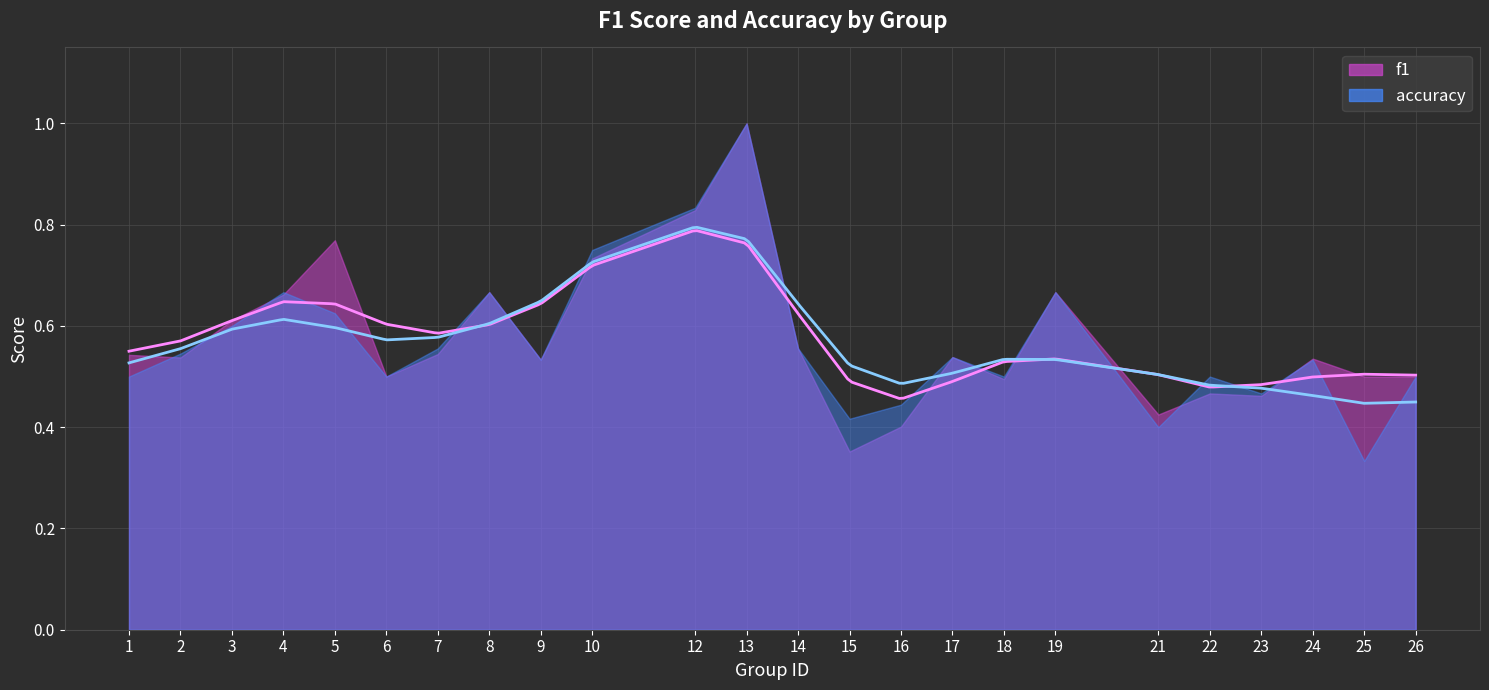

At which label does accuracy reach its peak?

13